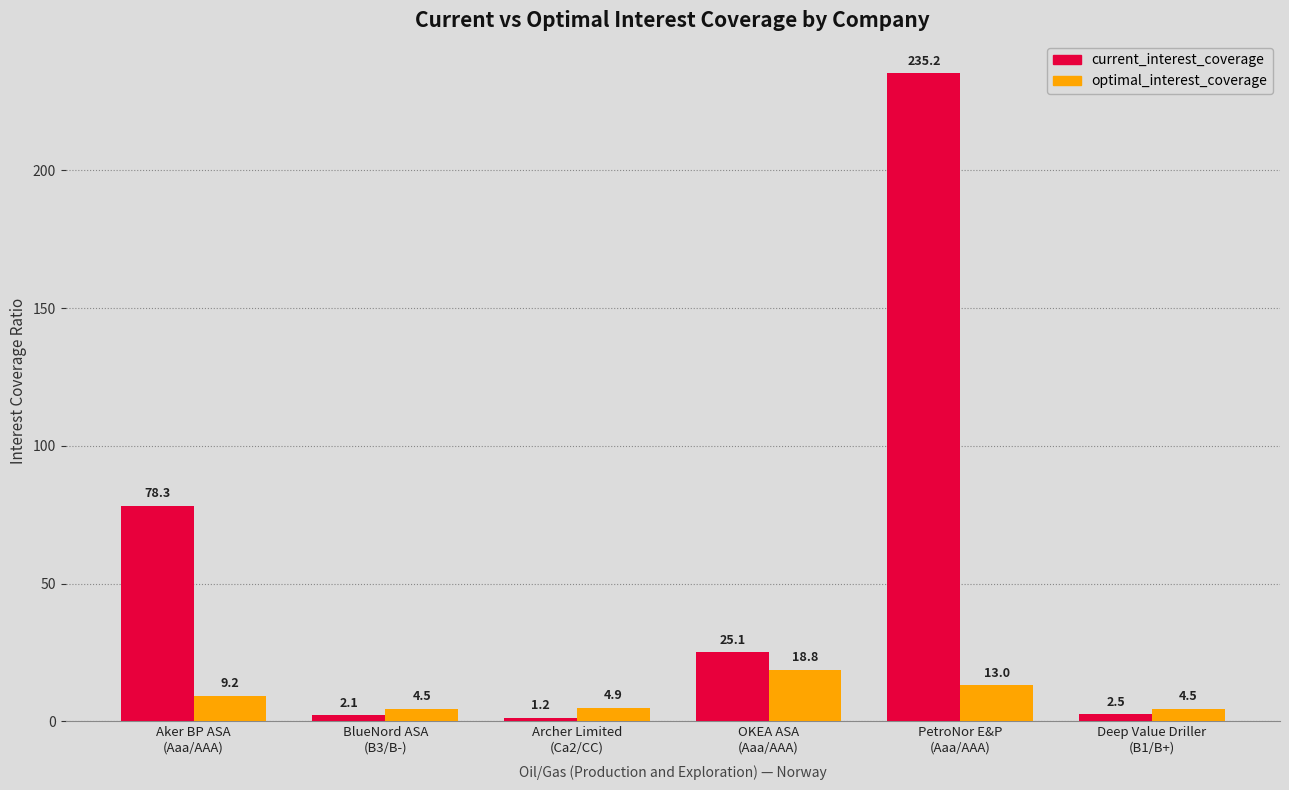

Reading right to left, list all the values displayed in this chart.

current_interest_coverage: 2.5	235.2	25.1	1.2	2.1	78.3
optimal_interest_coverage: 4.5	13.0	18.8	4.9	4.5	9.2